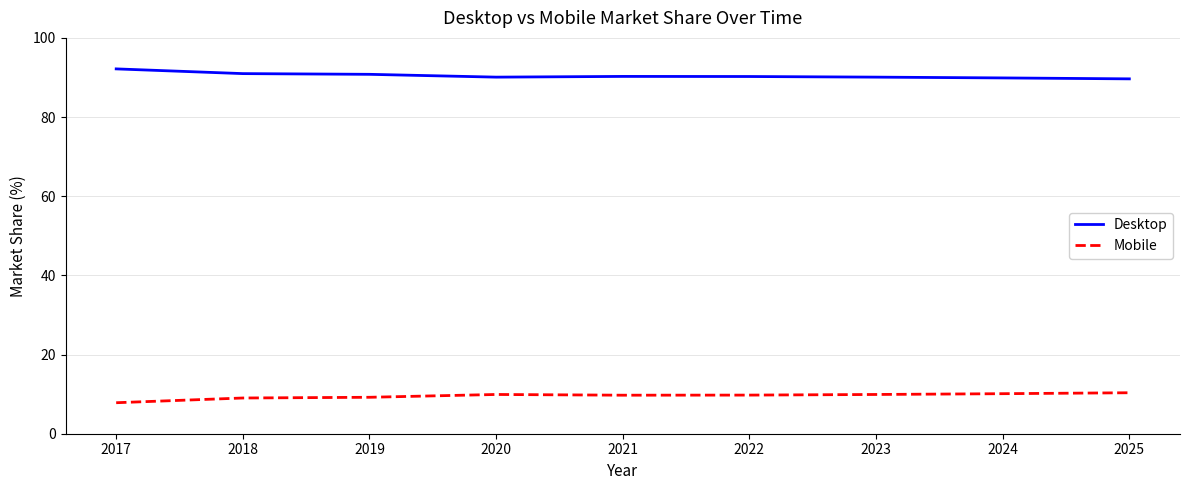

In Desktop, how many points are higher than both neighbors (excluding endpoints)?

1